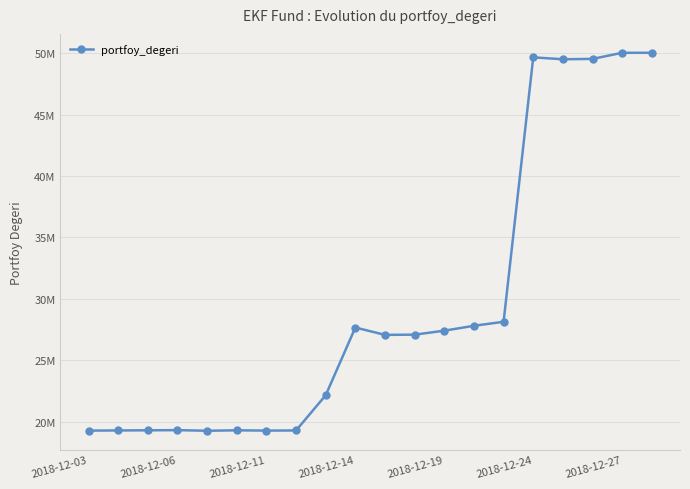

Does the chart have visible grid lines?

Yes